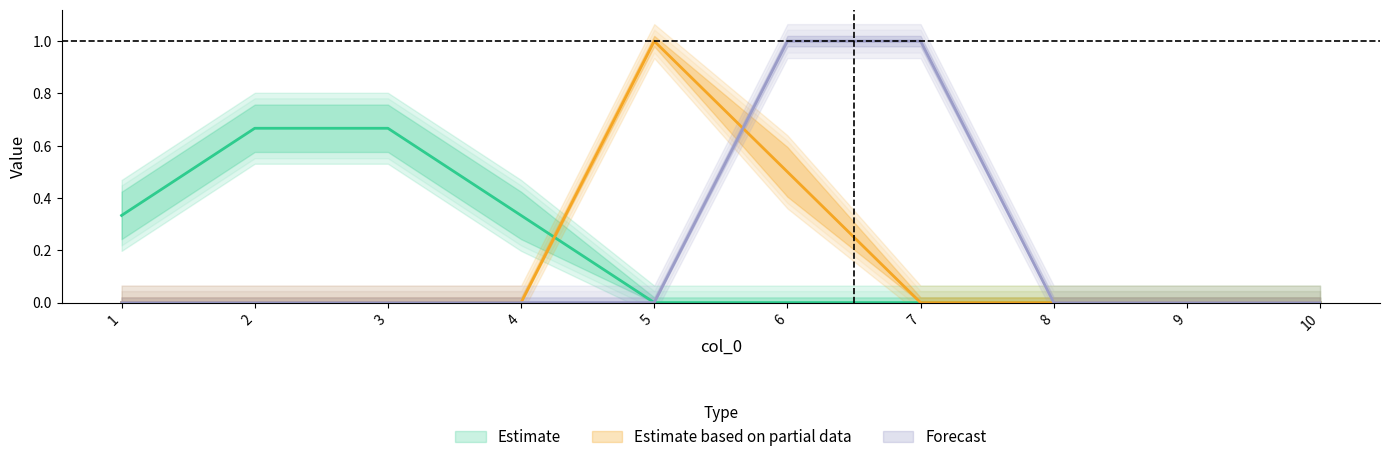

The value of col_5 at 4 is 0. True or false?

True